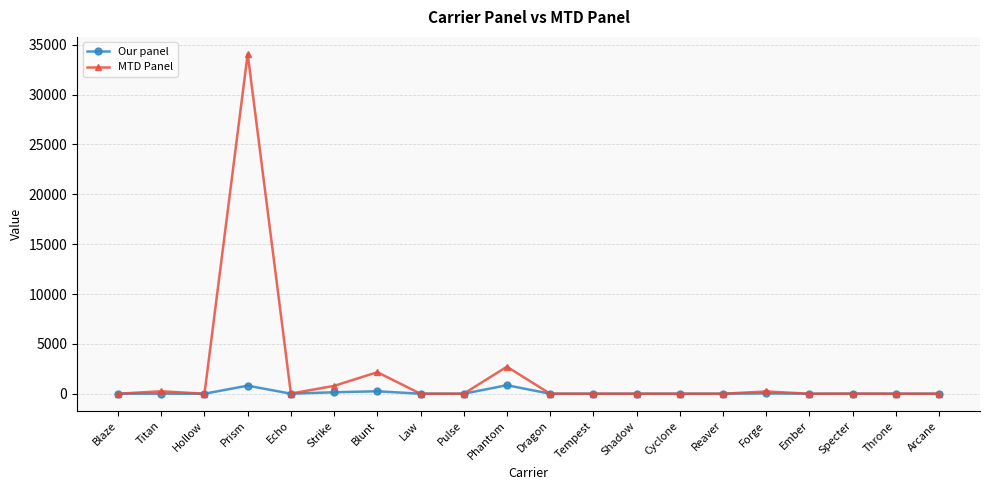

Which series has the largest total across all categories?

MTD Panel